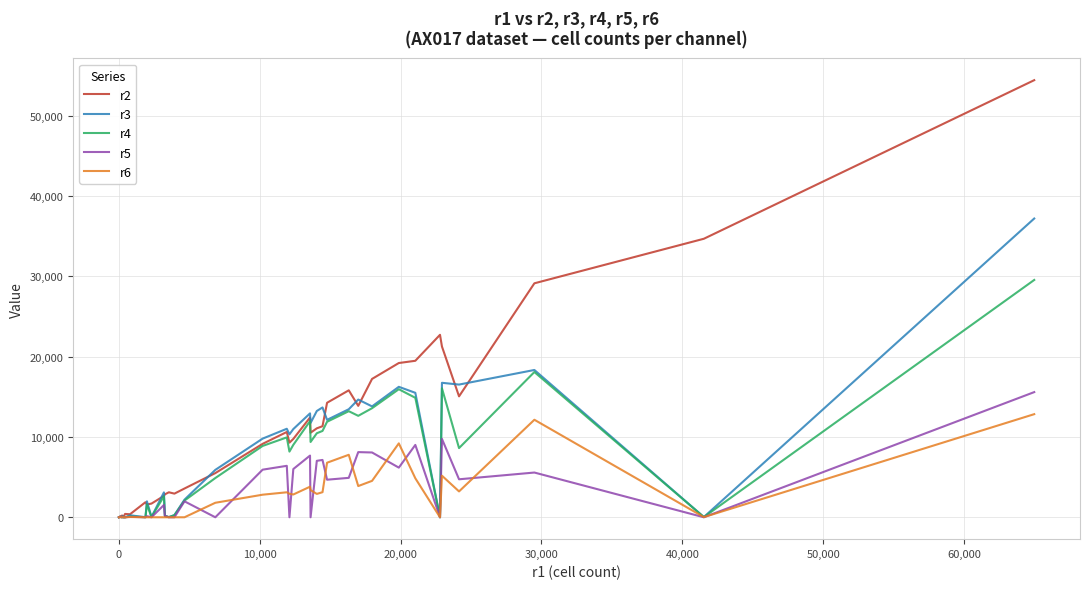

Does the chart have visible grid lines?

Yes